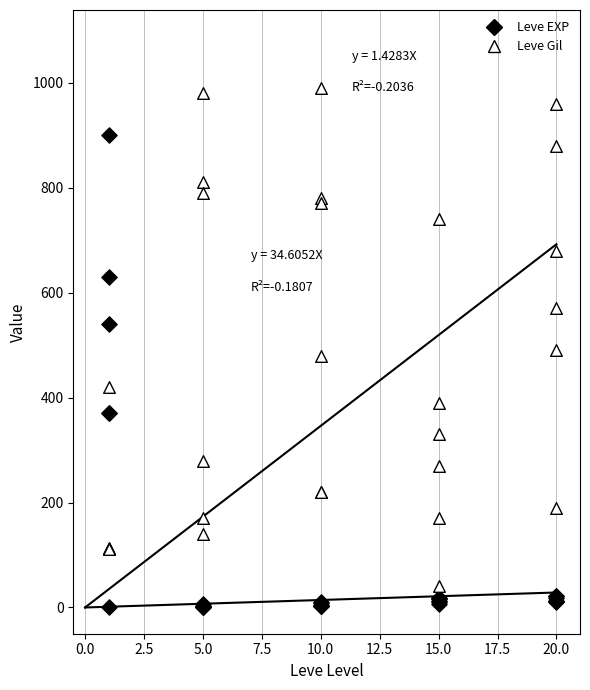

What are all the series names shown in the legend?

Leve EXP, Leve Gil